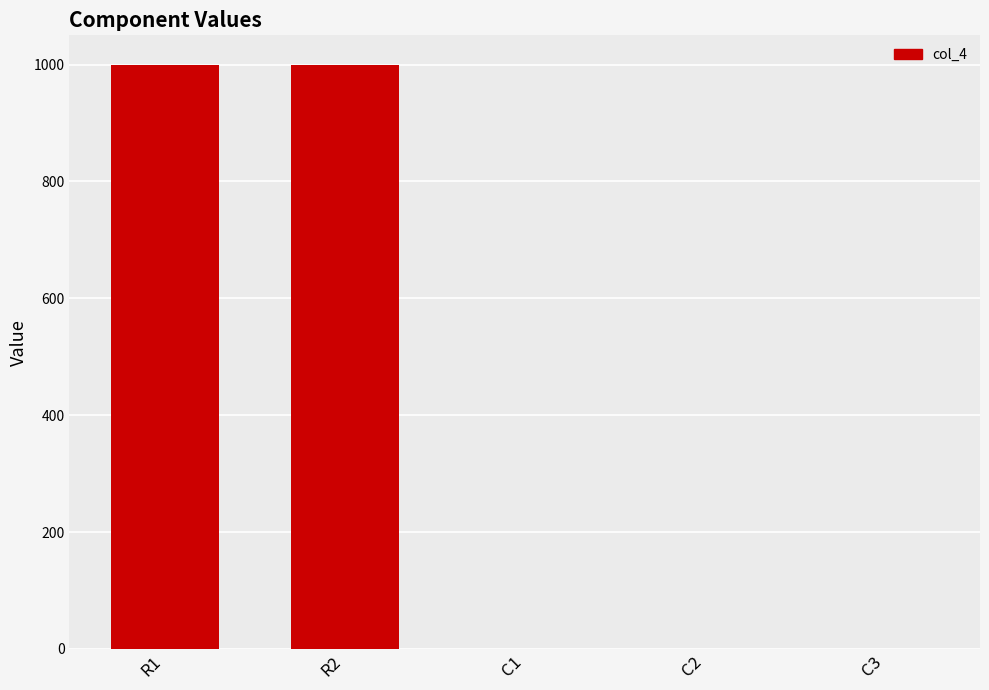

Count the number of categories in the chart.

5